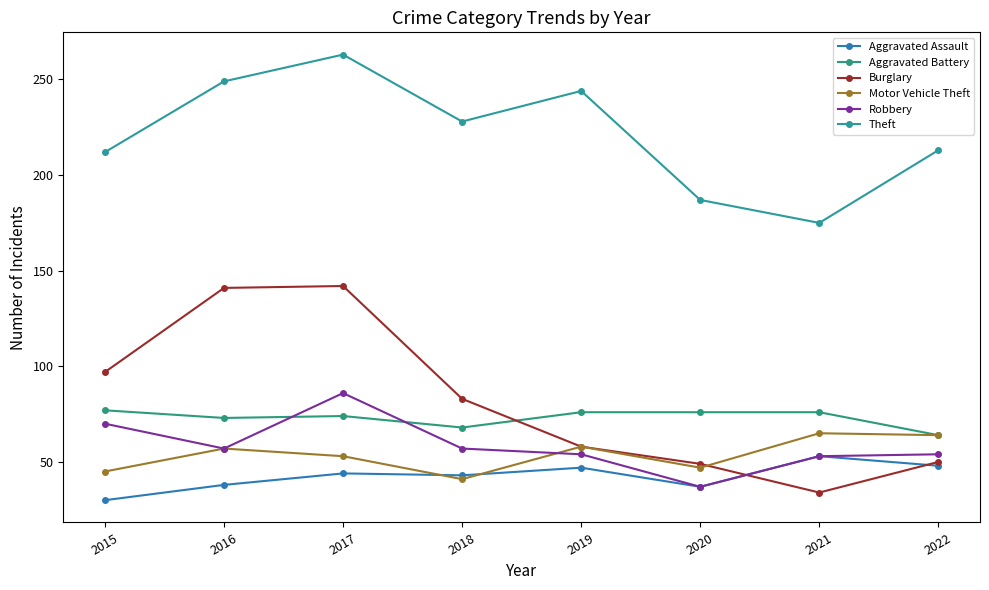

How many lines are shown in the chart?

6